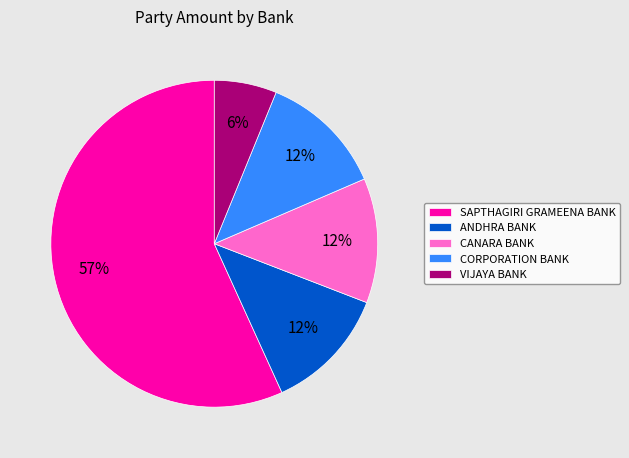

Does SAPTHAGIRI GRAMEENA BANK represent more than half of the total?

Yes